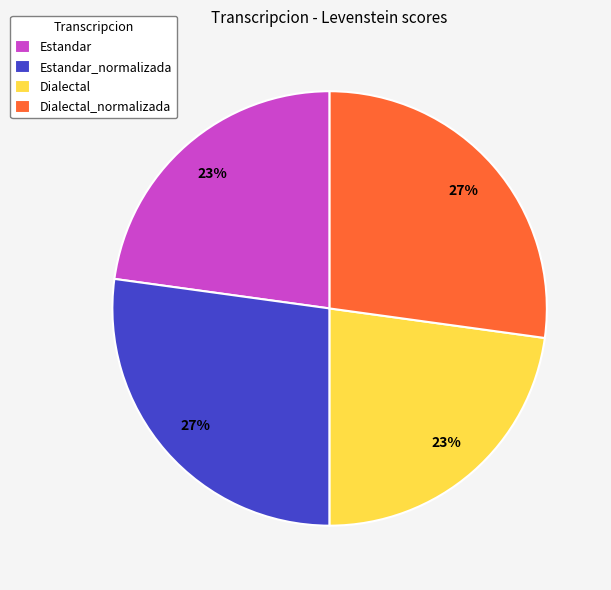

What percentage is the Dialectal slice, to the nearest percent?

23%